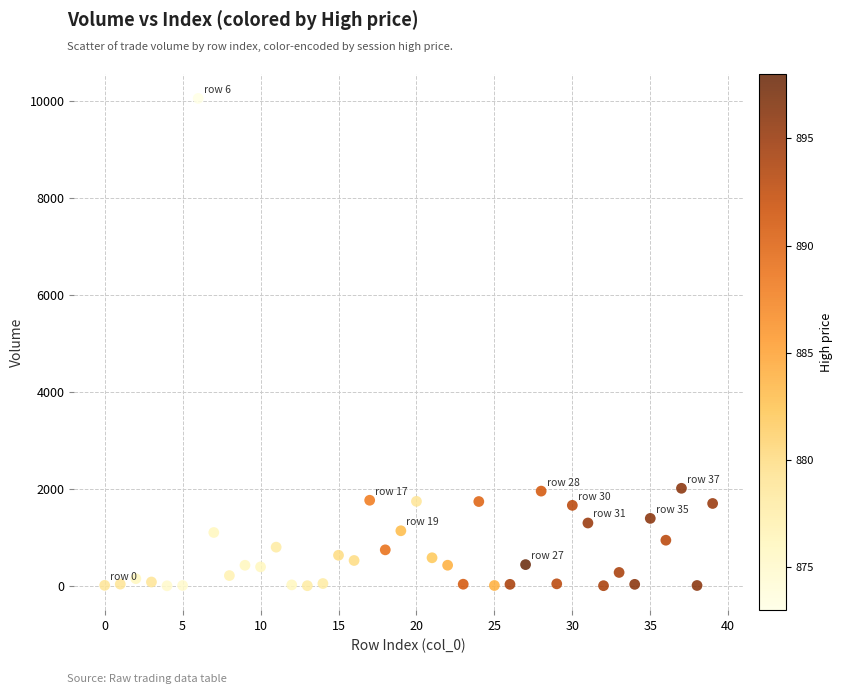

What is the range of Y values (max minus min)?

10044.8